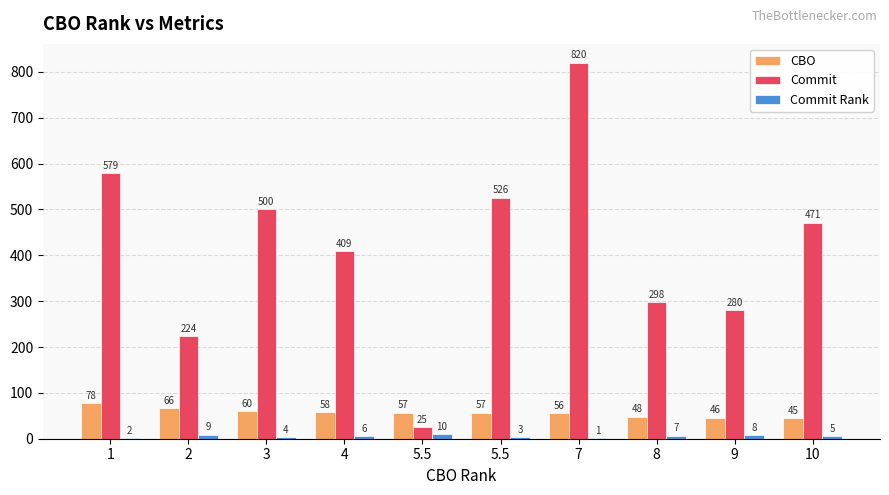

What is the difference between the maximum and minimum values in the Commit series?

795